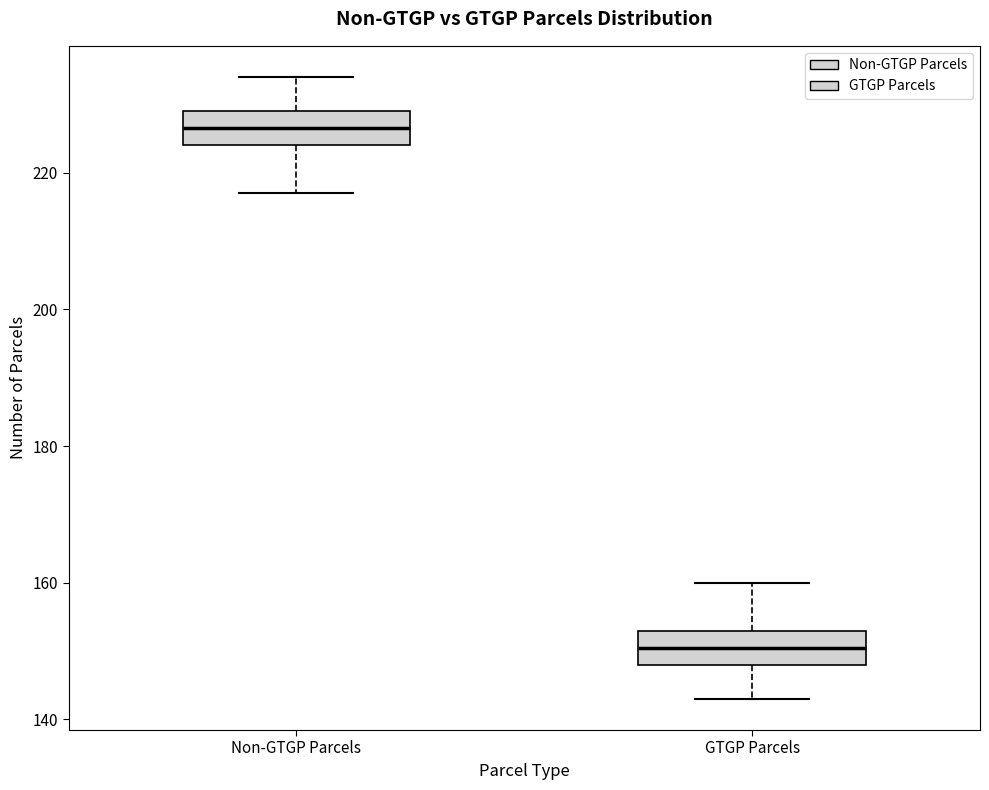

Reading left to right, transcribe this box plot: for each box, give where its median line is, the range the box spans, and where its two whiskers end, as read against the y-axis. The values are not printed on the chart, so give them approximately, as read against the axis.

Non-GTGP Parcels: median 226, box 224 to 230, whiskers 218 to 234
GTGP Parcels: median 150, box 148 to 154, whiskers 144 to 160